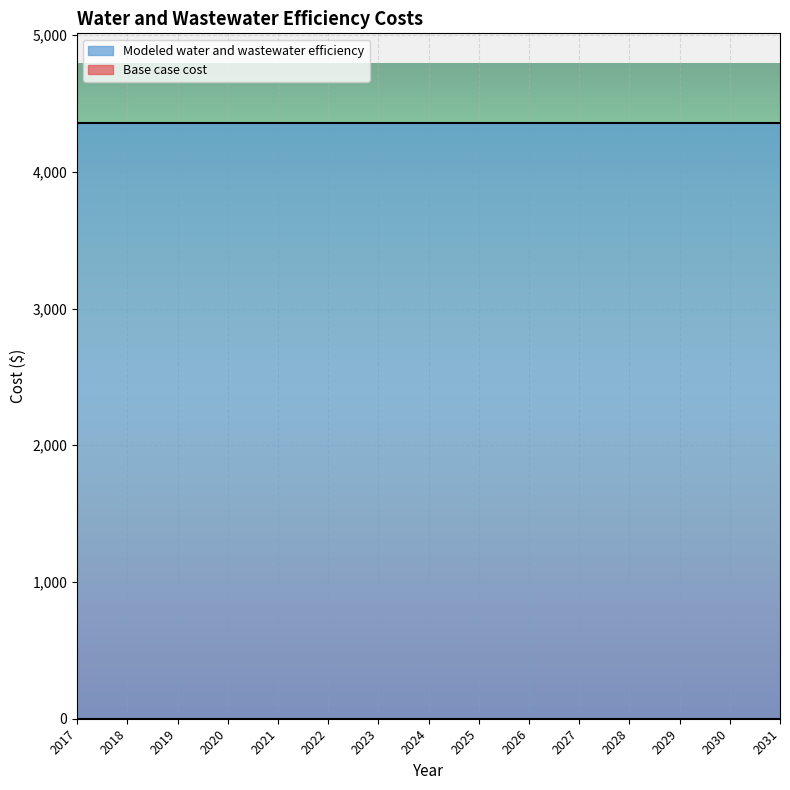

Reading right to left, list all the values displayed in this chart.

Base case cost: 0.0	0.0	0.0	0.0	0.0	0.0	0.0	0.0	0.0	0.0	0.0	0.0	0.0	0.0	0.0
Modeled water and wastewater efficiency: 4358.9	4358.9	4358.9	4358.9	4358.9	4358.9	4358.9	4358.9	4358.9	4358.9	4358.9	4358.9	4358.9	4358.9	4358.9